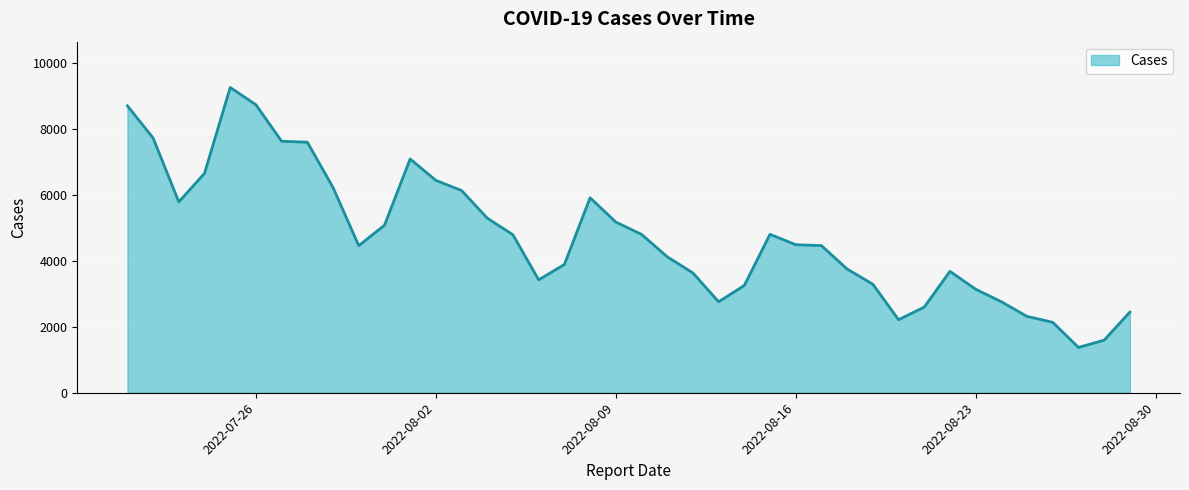

What is the difference between the maximum and minimum values?

7879